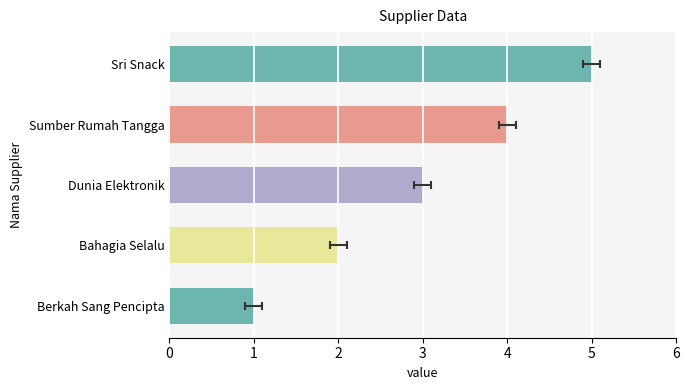

How many series are shown in this chart?

1